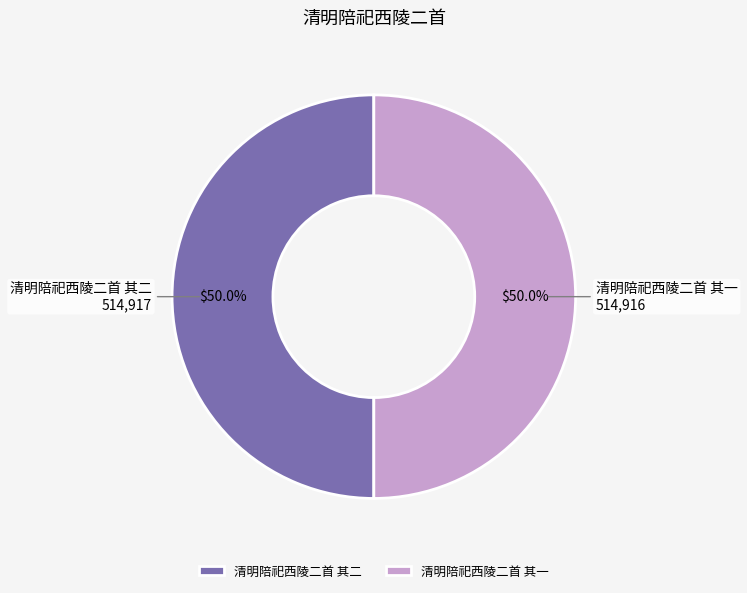

To the nearest percent, what portion does 清明陪祀西陵二首 其二 represent?

50%